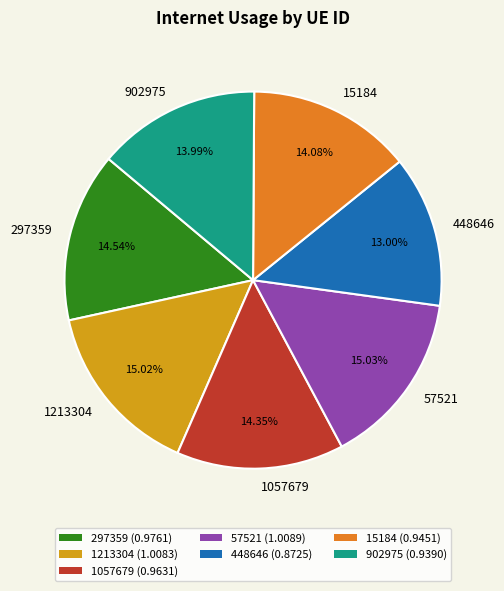

Which has a higher value, 1213304 or 15184?

1213304